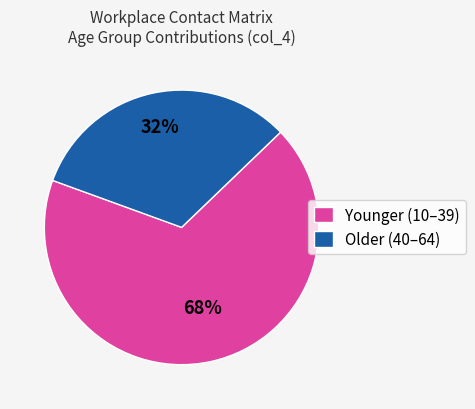

Rank the categories by value from highest to lowest.

Younger (10–39), Older (40–64)